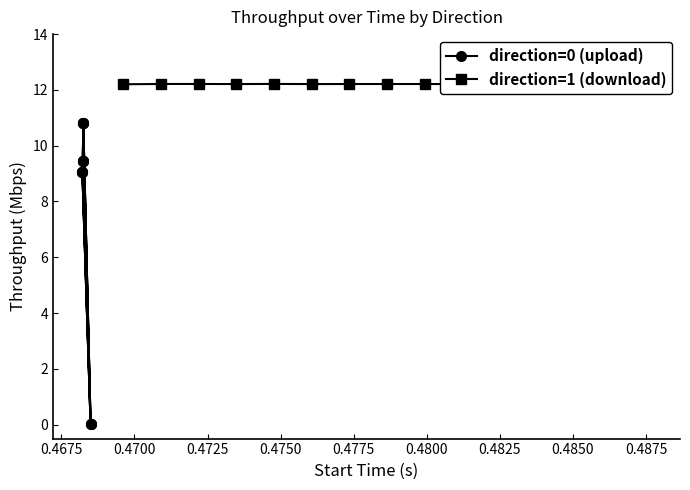

What is the minimum value for direction=1 (download)?

12.2